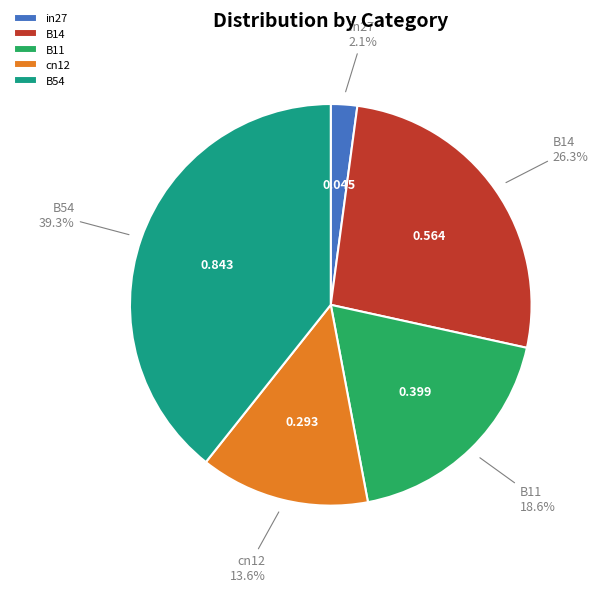

How many slices are in this pie chart?

5